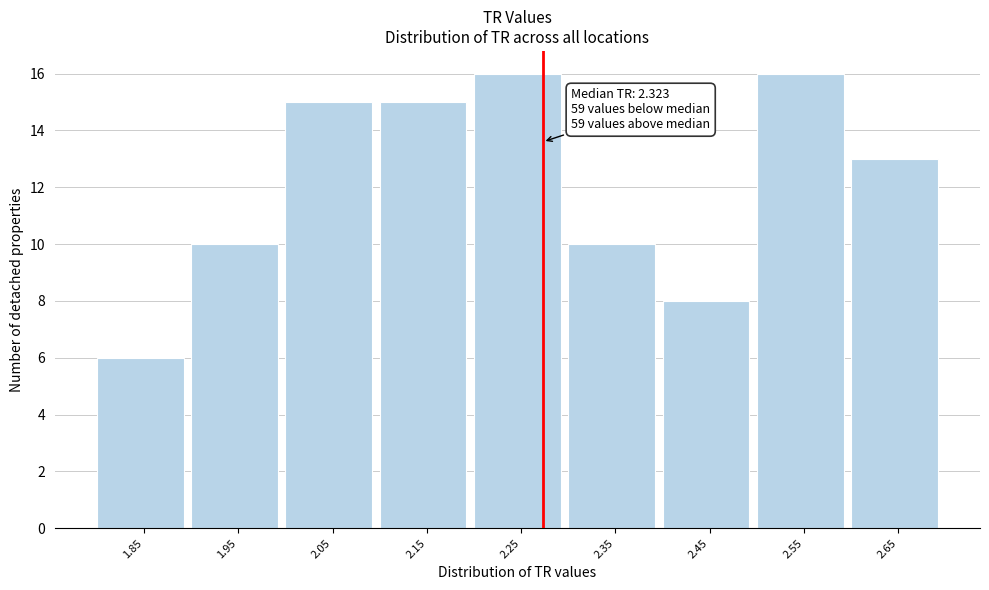

Reading left to right, extract all data points from this chart.

1.85=6	1.95=10	2.05=15	2.15=15	2.25=16	2.35=10	2.45=8	2.55=16	2.65=13